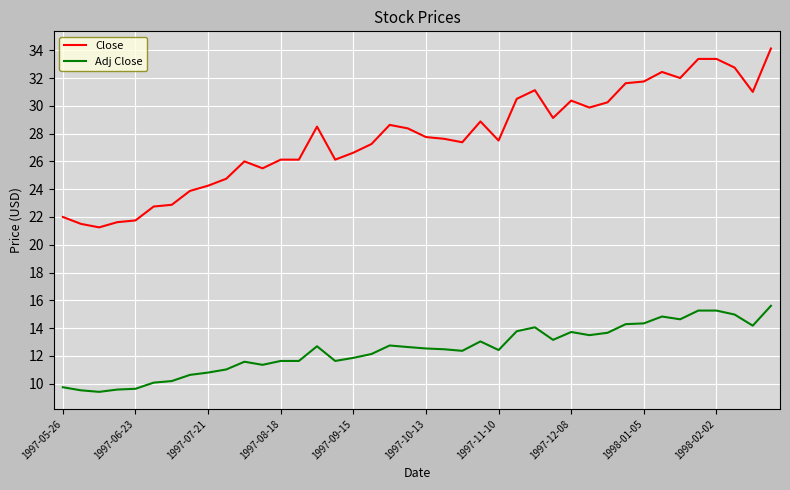

What is the difference between the maximum and minimum values in the Adj Close series?

6.2